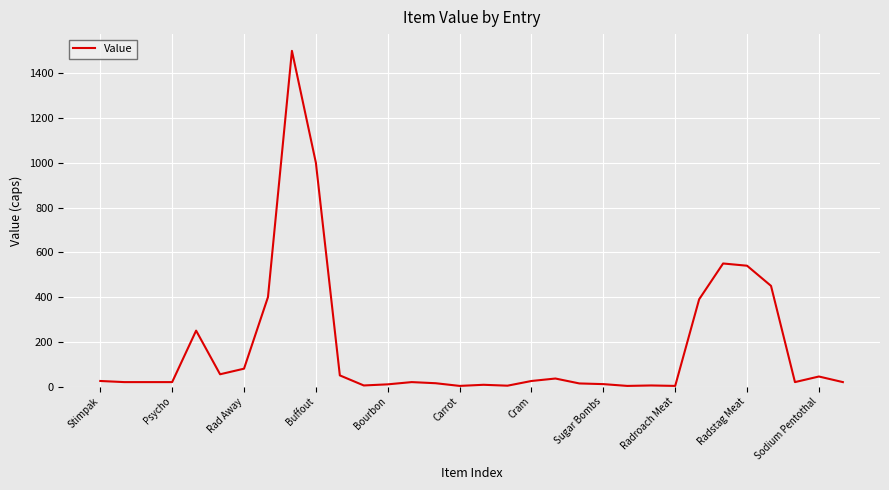

What is the greatest value displayed?

1500